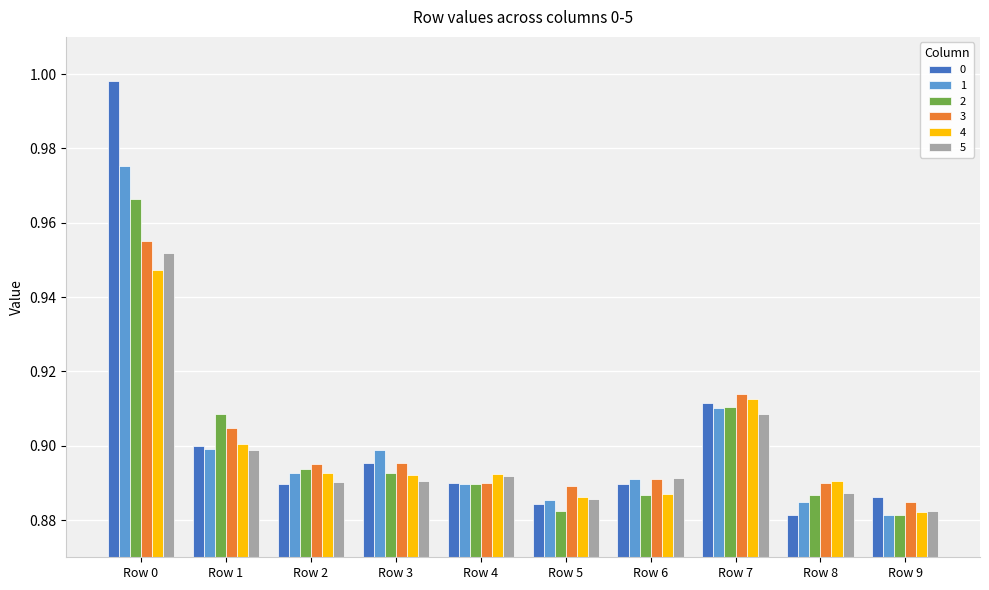

True or false: 4 has a value of 0.2 at Row 2.

False